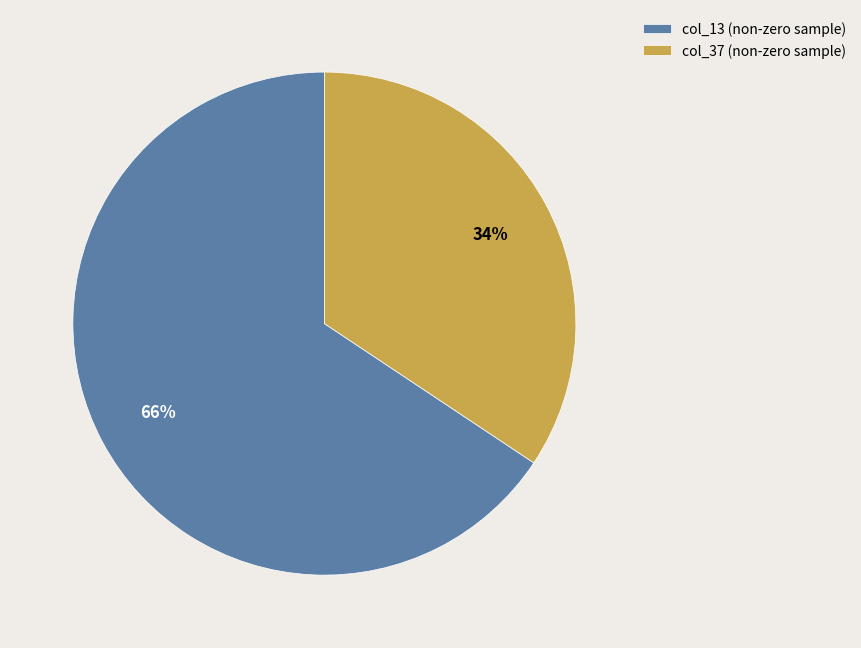

Rank the categories by value from highest to lowest.

col_13, col_37